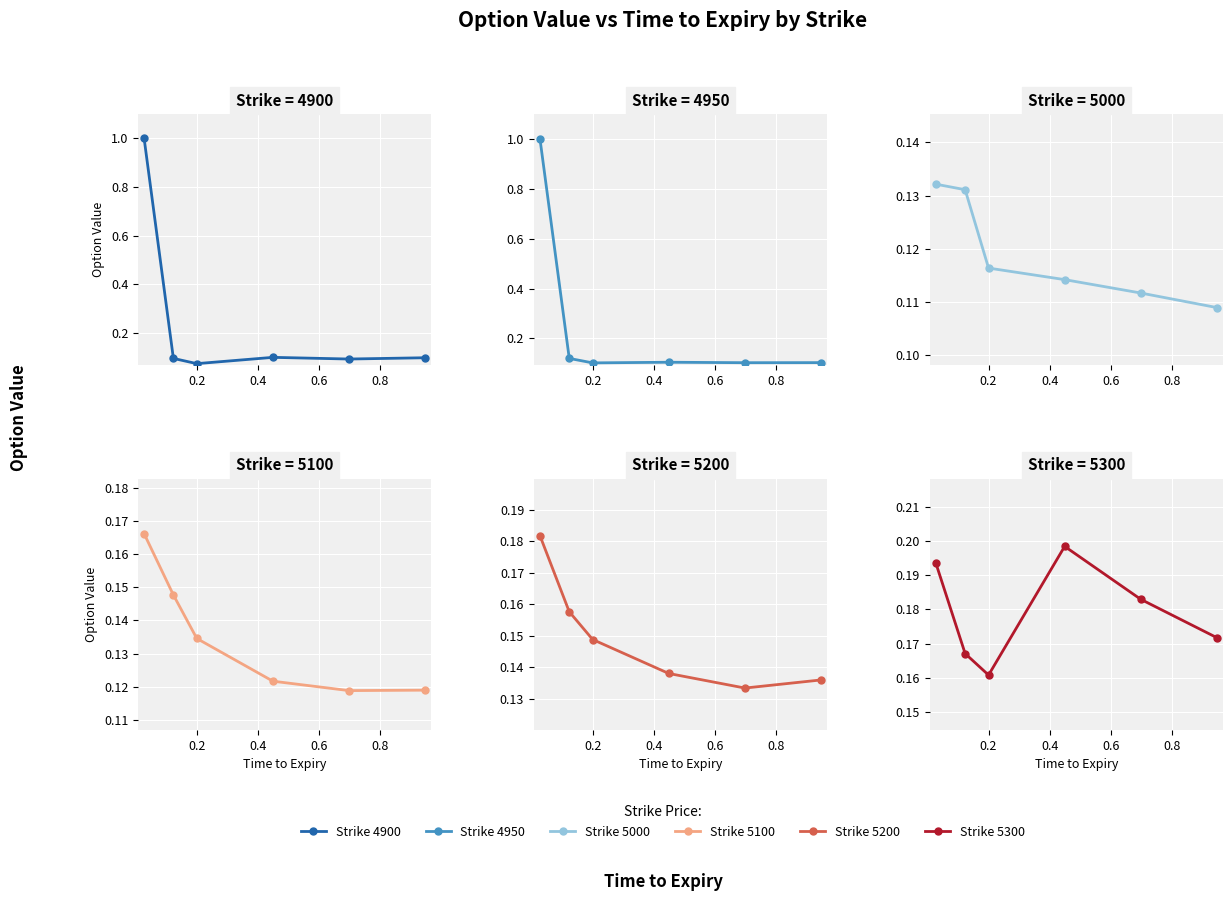

True or false: Strike 4950 and Strike 5100 cross at least once.

True